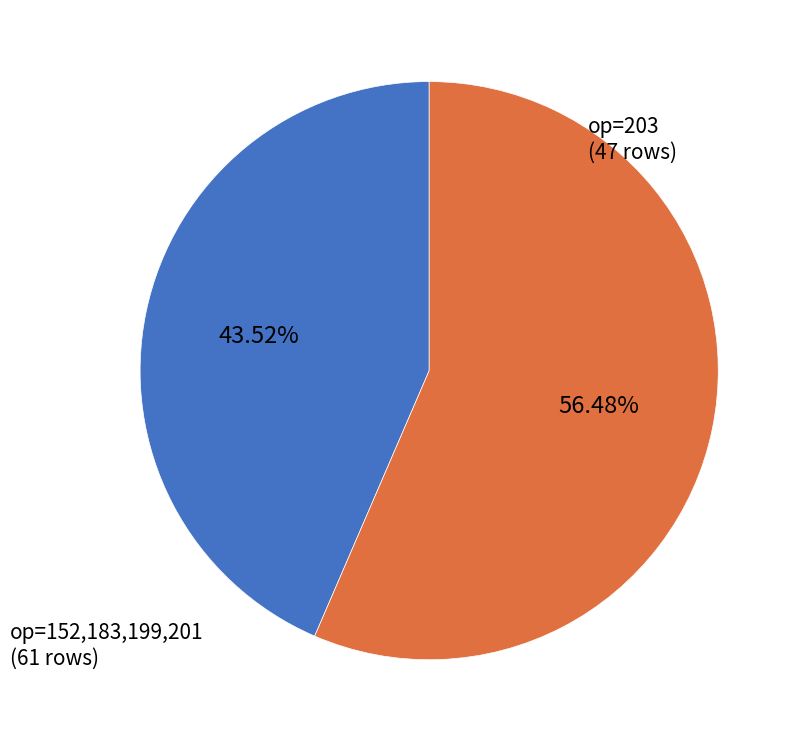

Combined, do op=152,183,199,201 and op=203 account for over 50%?

Yes